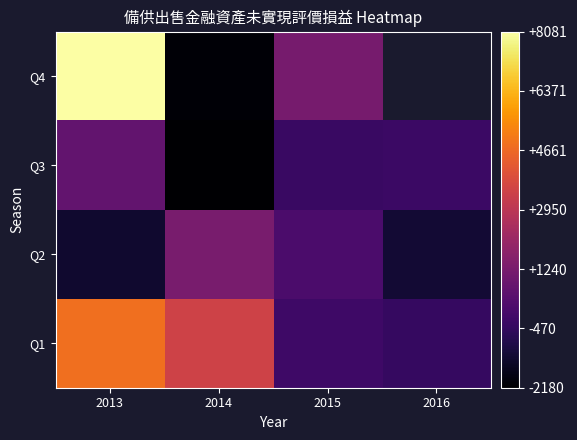

Which label corresponds to the smallest value in the chart?

2014